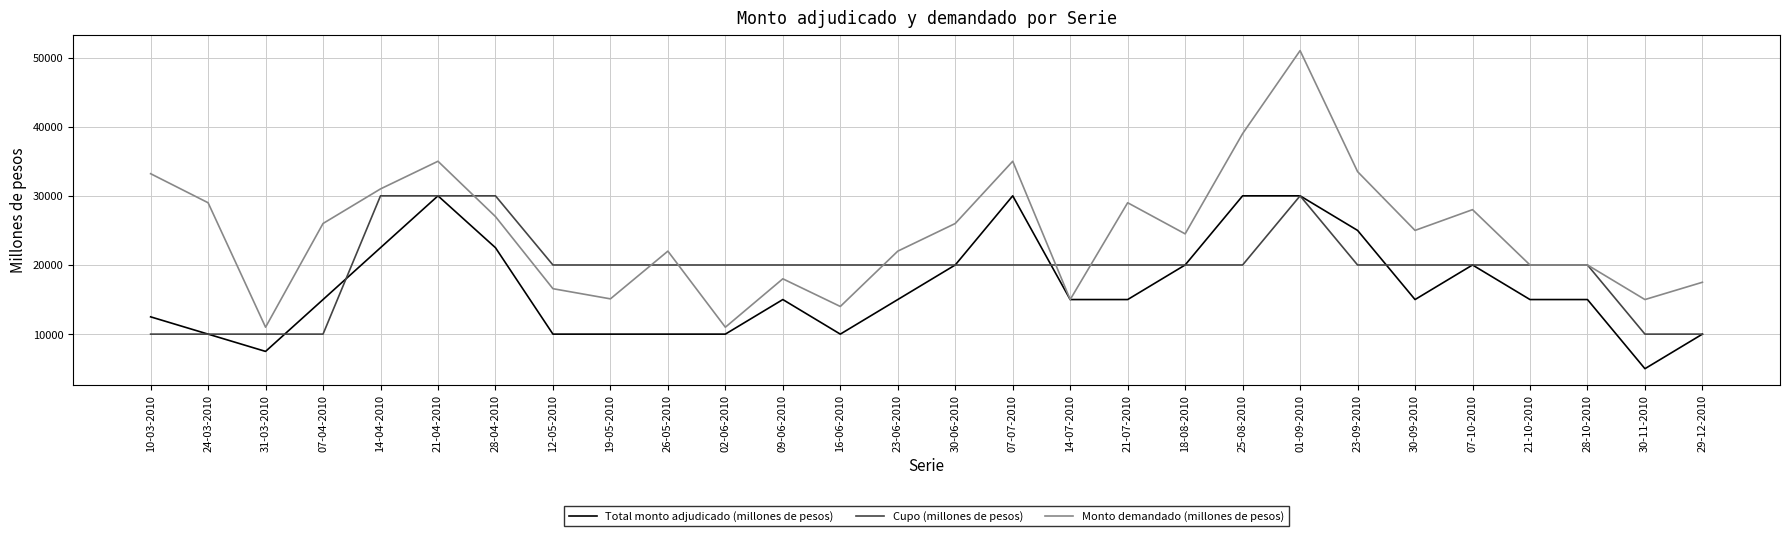

True or false: Total monto adjudicado (millones de pesos) has more than 0 points higher than both neighbors.

True